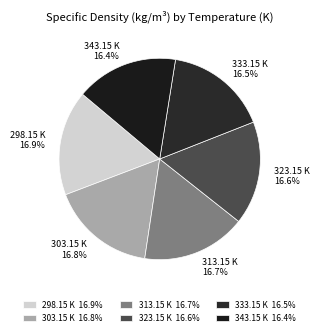

How many segments does this pie chart have?

6